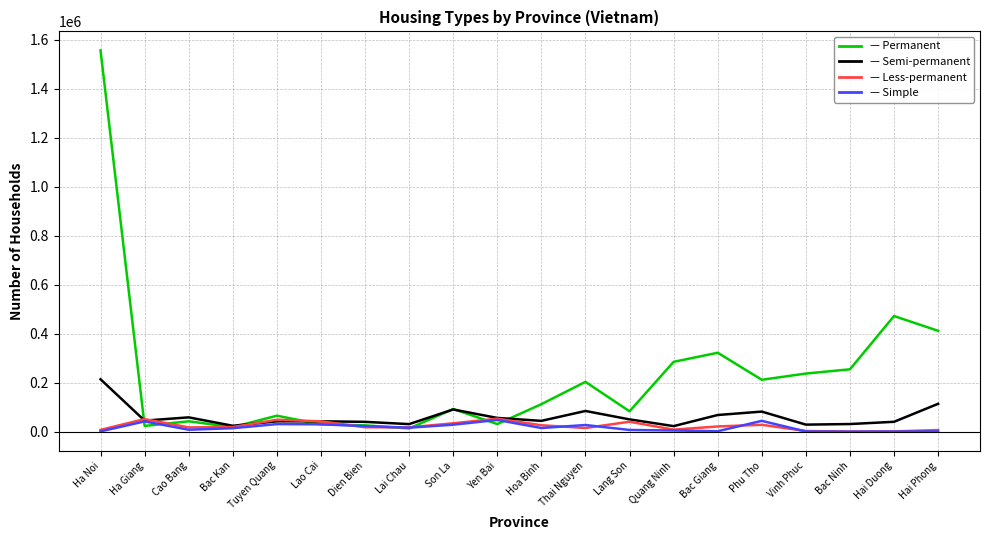

Which label corresponds to the largest value in the chart?

Ha Noi